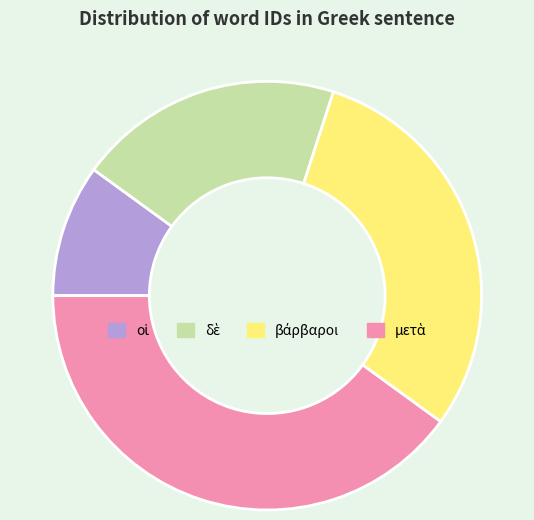

Is there any slice that represents more than half of the pie?

No